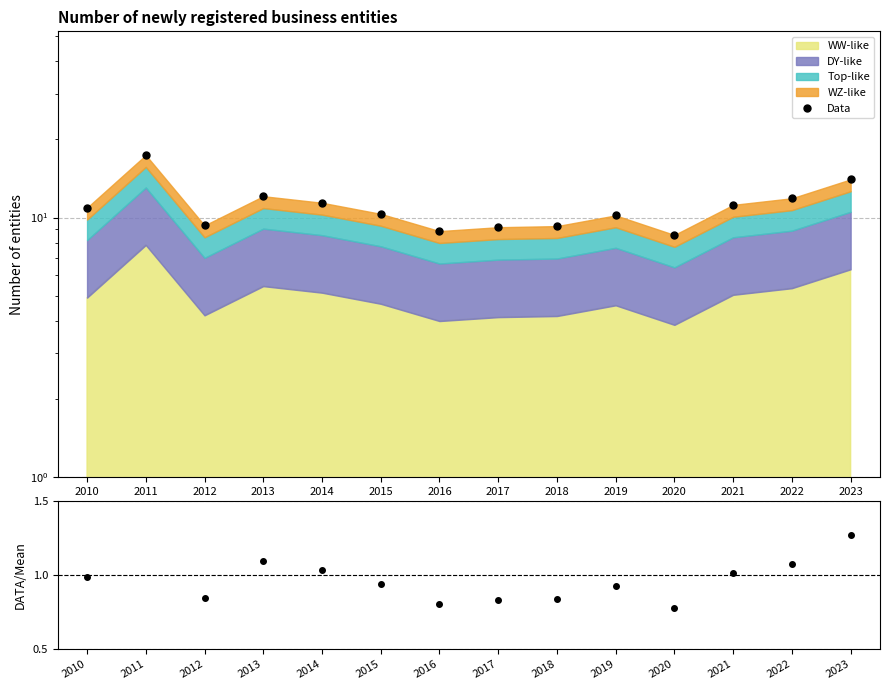

Reading left to right, list all the values displayed in this chart.

Data: 10.9	17.4	9.3	12.1	11.4	10.3	8.9	9.2	9.3	10.2	8.6	11.2	11.9	14.0
Ratio: 1.0	1.6	0.8	1.1	1.0	0.9	0.8	0.8	0.8	0.9	0.8	1.0	1.1	1.3